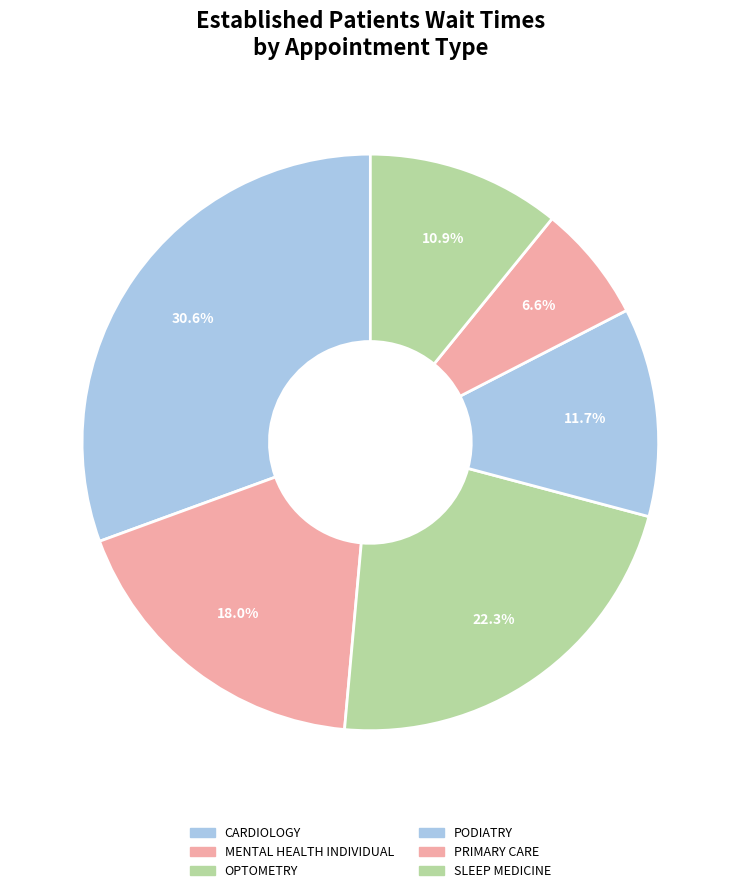

Count the number of slices in the pie.

6